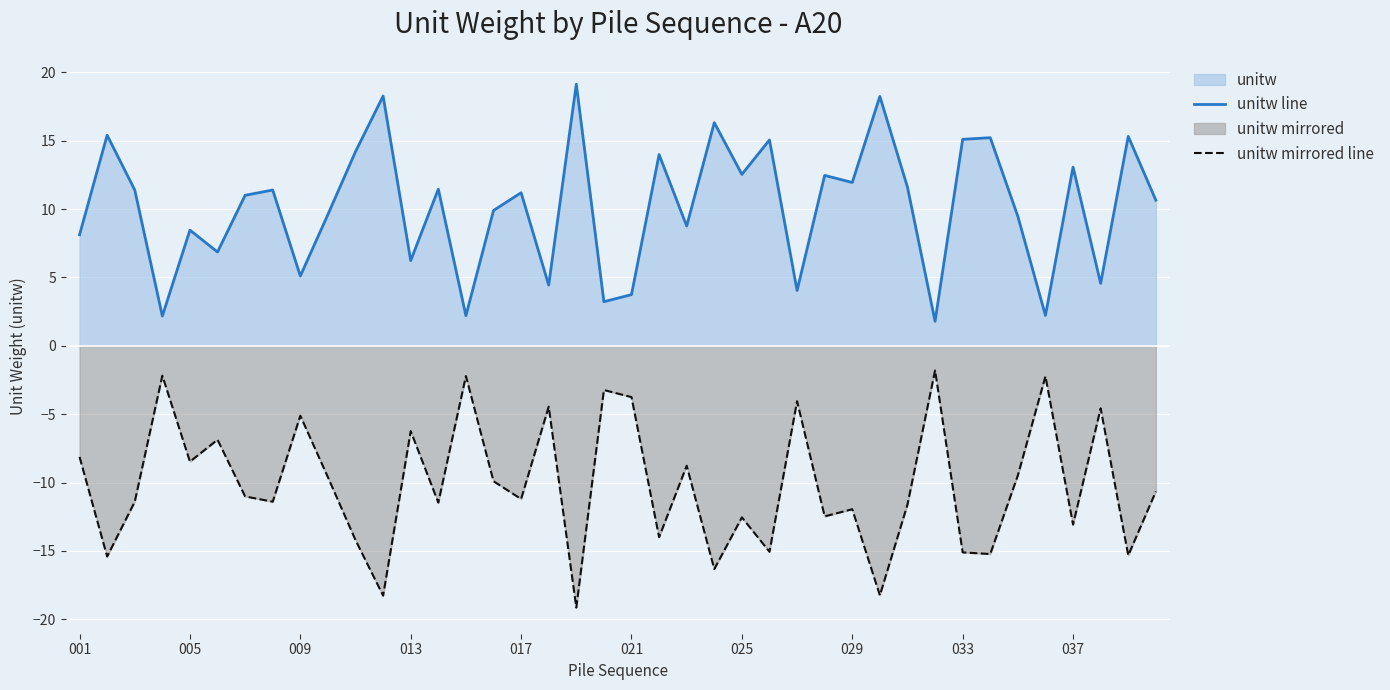

True or false: unitw line has more than 0 interior local peaks.

True